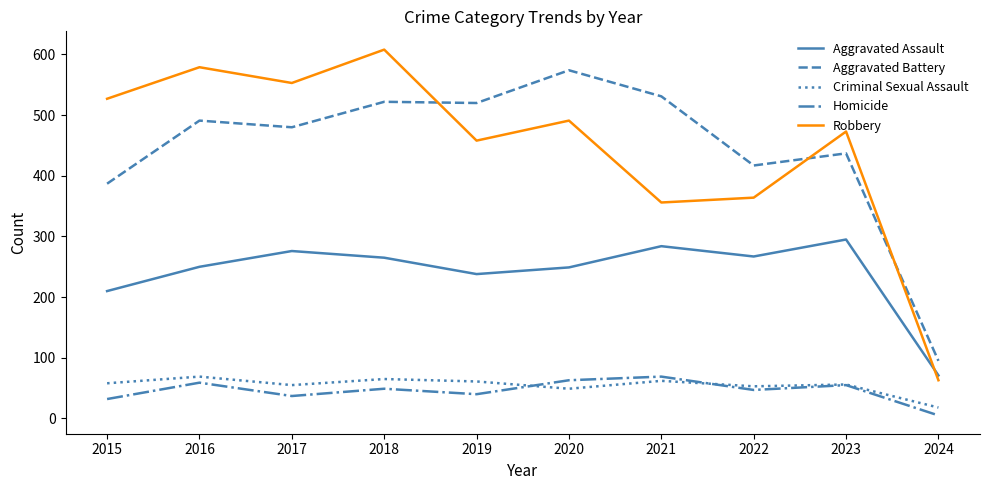

At which category is the sum across all series the highest?

2018